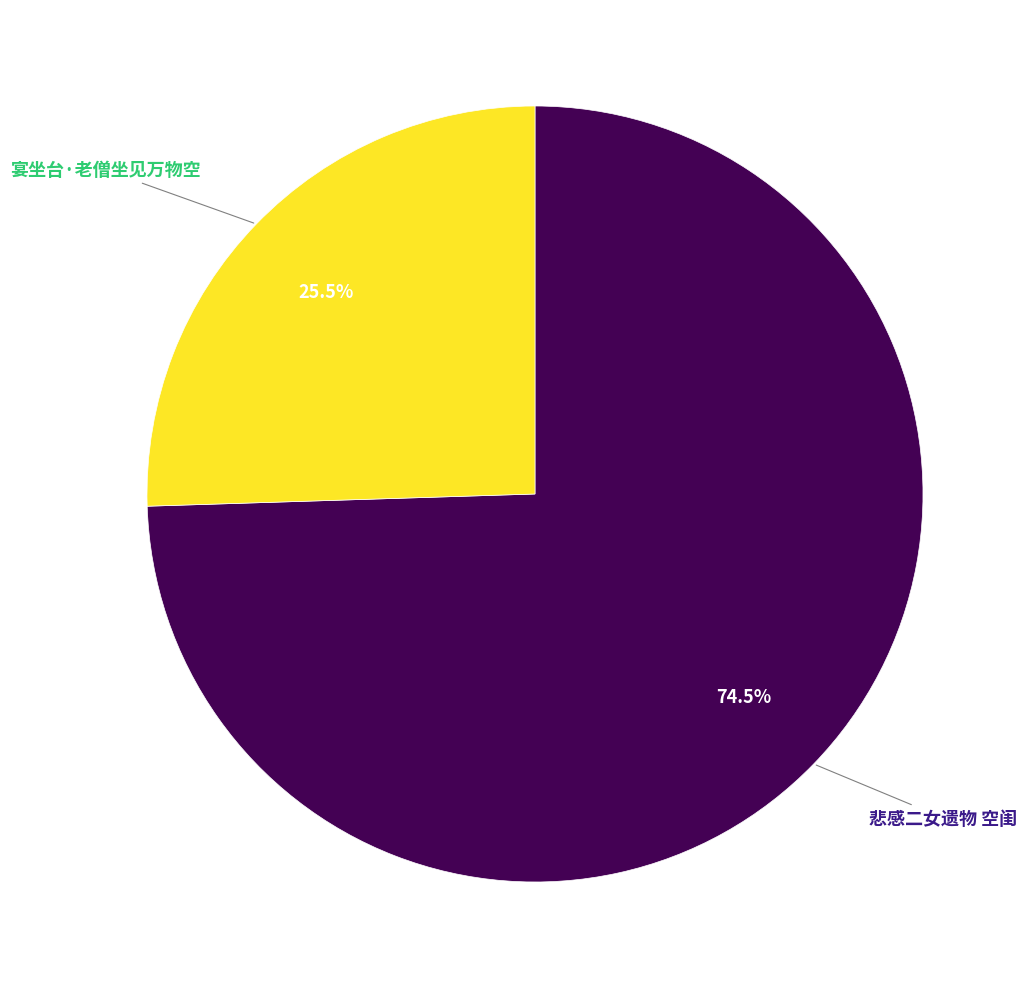

Count the number of slices in the pie.

2